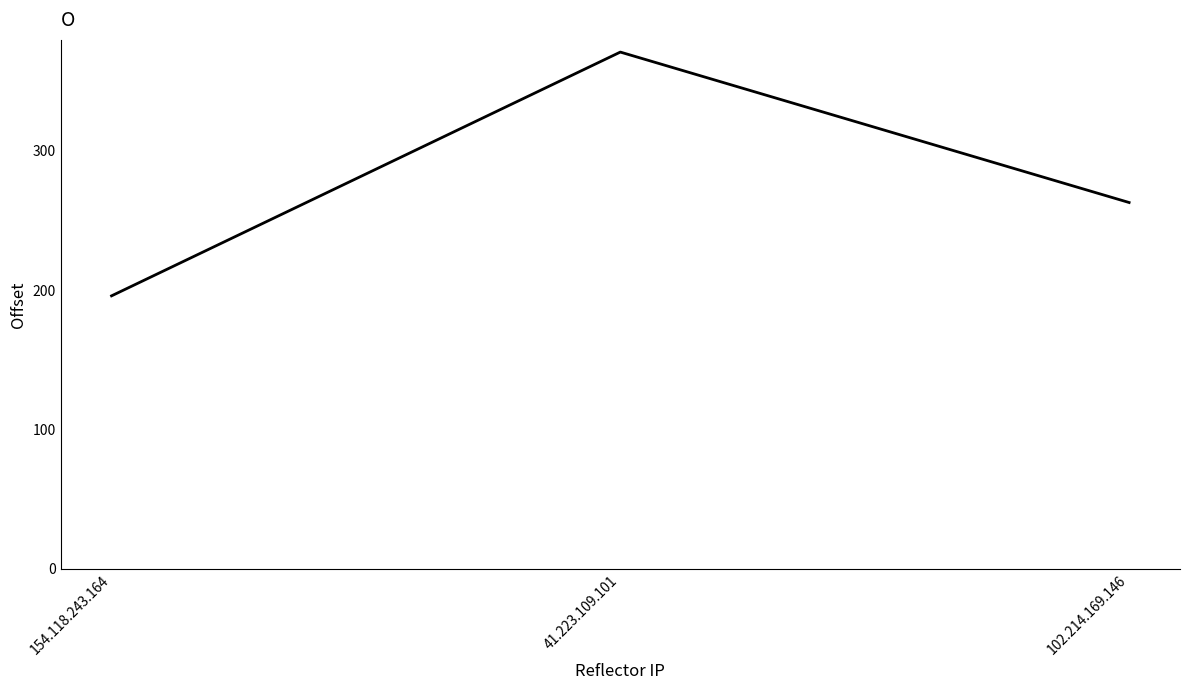

Reading left to right, extract all data points from this chart.

196	371	263